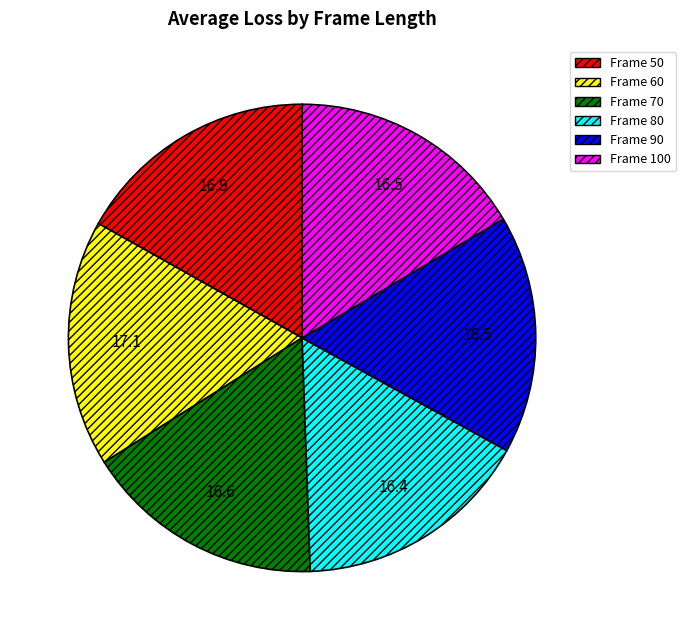

Is there a majority slice in this chart?

No